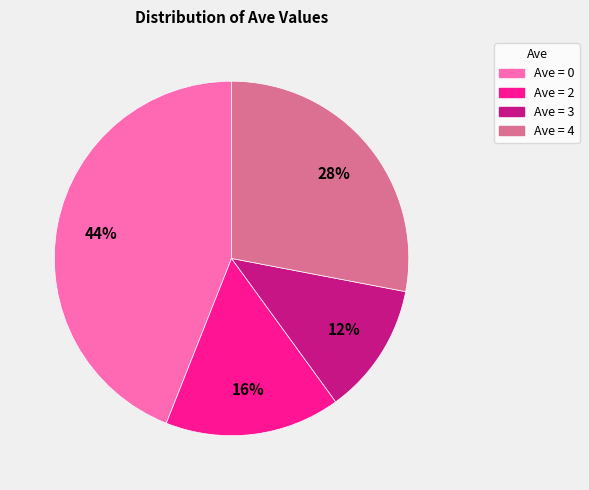

Count the number of slices in the pie.

4